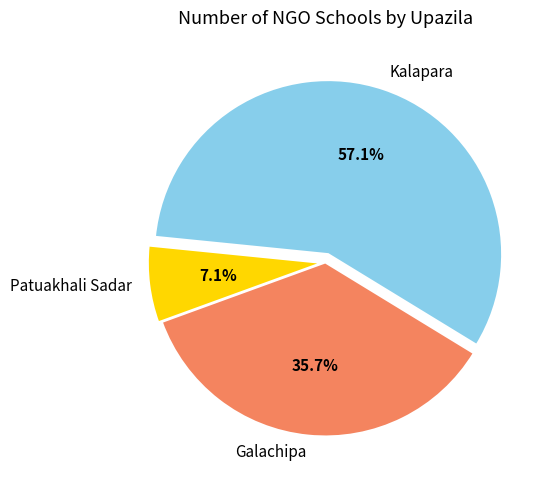

To the nearest percent, what portion does Galachipa represent?

36%